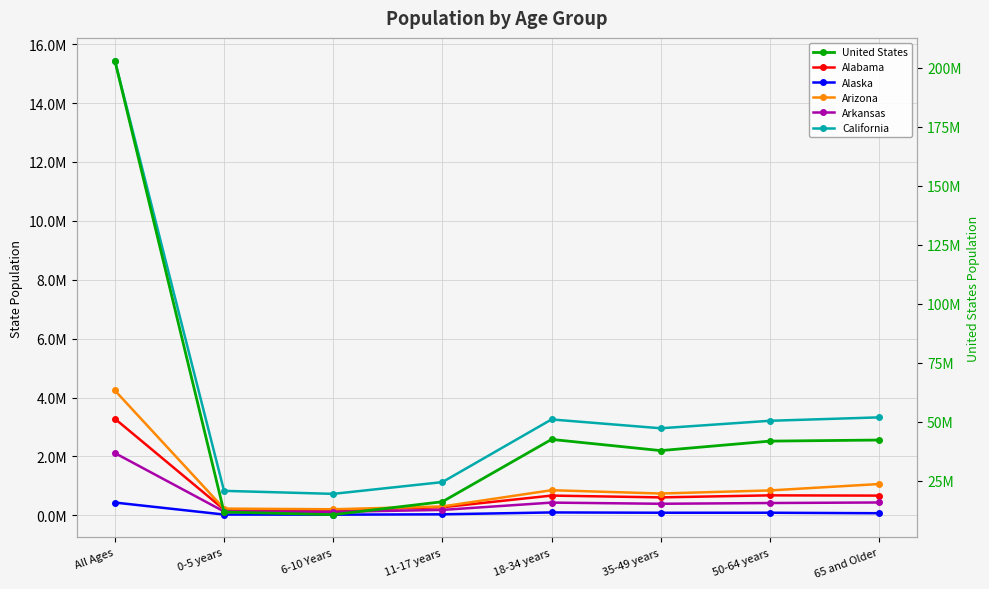

Which category has the highest value in the Alabama series?

All Ages